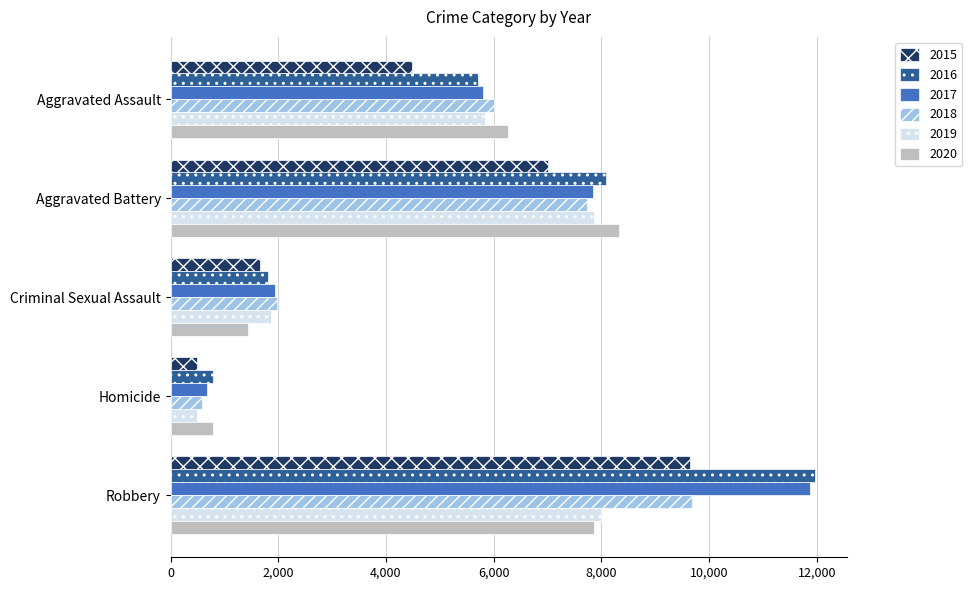

List the labels in order of 2020 value, smallest first.

Homicide, Criminal Sexual Assault, Aggravated Assault, Robbery, Aggravated Battery